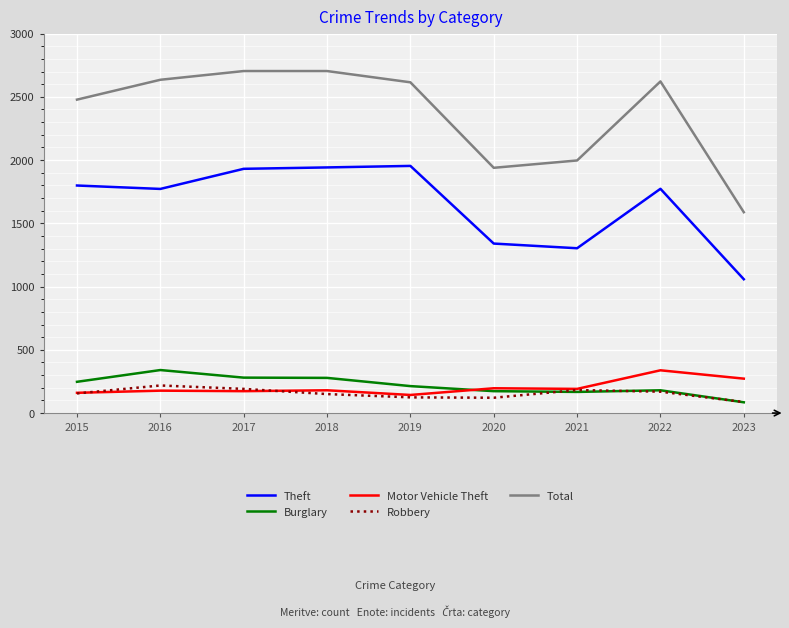

Is it true that Burglary equals 280 at 2017?

True